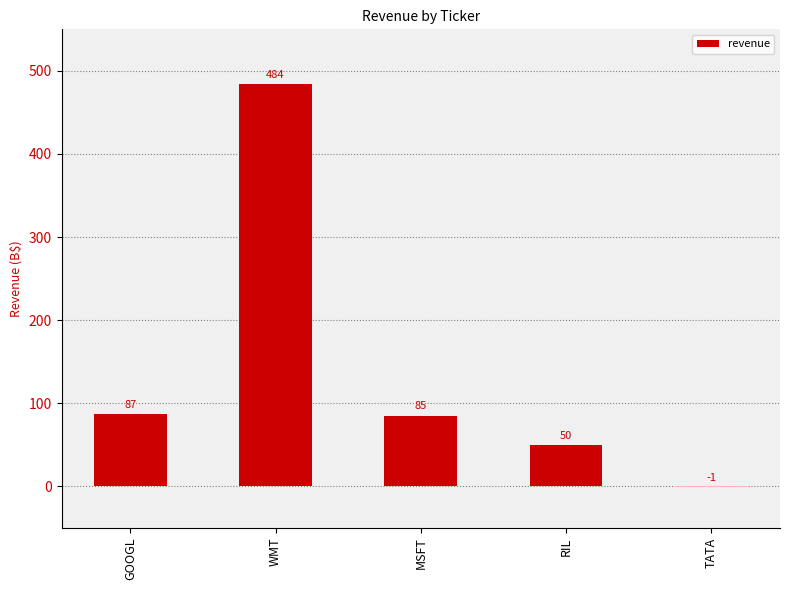

How many positive values are there?

4